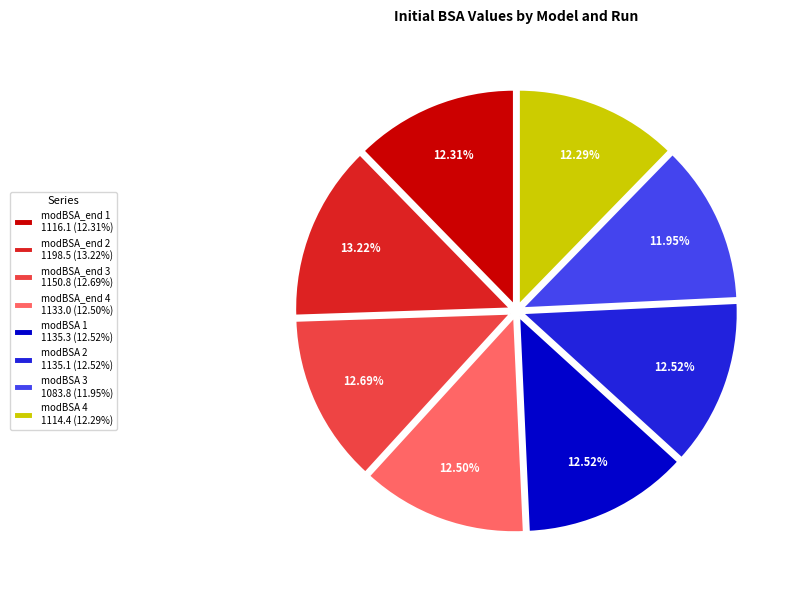

The modBSA_end 3 slice represents 4% of the pie. True or false?

False